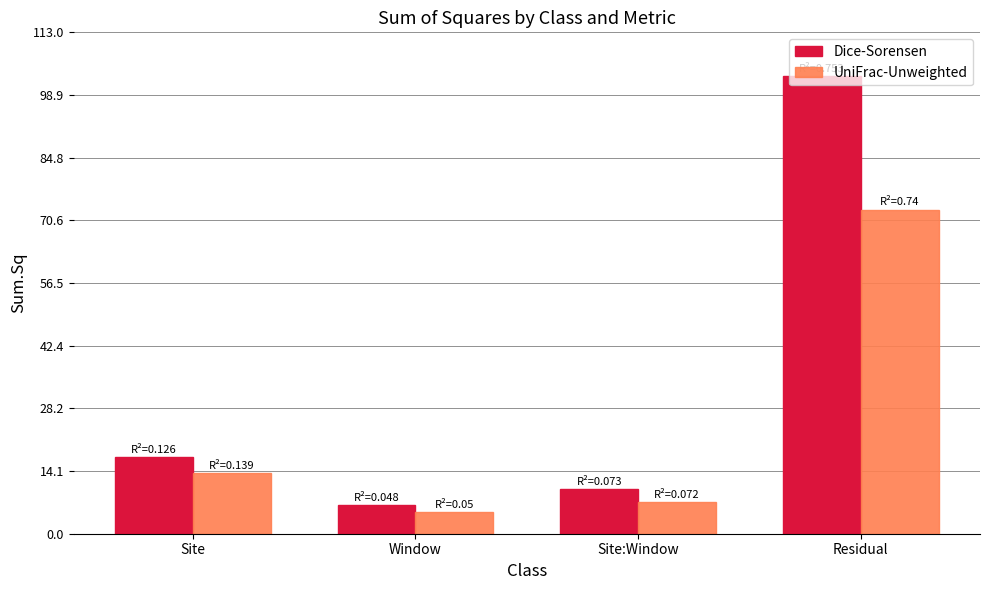

How many data points does each series have?

4